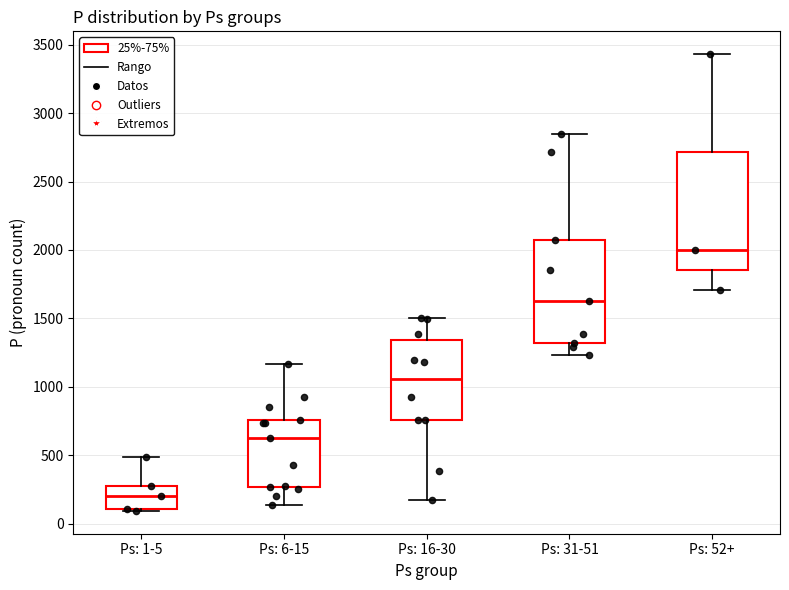

Reading left to right, read every box against the y-axis: the position of its median line, the range the box covers, and the ends of its whiskers. The values are not printed on the chart, so give them approximately, as read against the axis.

Ps: 1-5: median 200, box 100 to 250, whiskers 100 to 500
Ps: 6-15: median 650, box 250 to 750, whiskers 150 to 1150
Ps: 16-30: median 1050, box 750 to 1350, whiskers 150 to 1500
Ps: 31-51: median 1650, box 1300 to 2100, whiskers 1250 to 2850
Ps: 52+: median 2000, box 1850 to 2700, whiskers 1700 to 3450